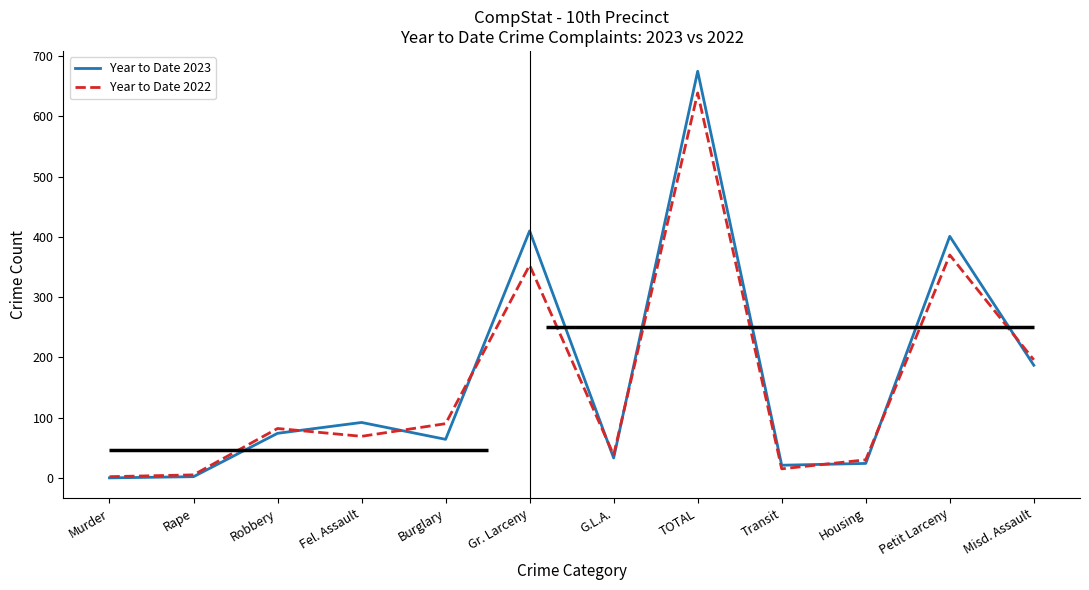

What is the difference between the Year to Date 2023 values at Rape and Petit Larceny?

399